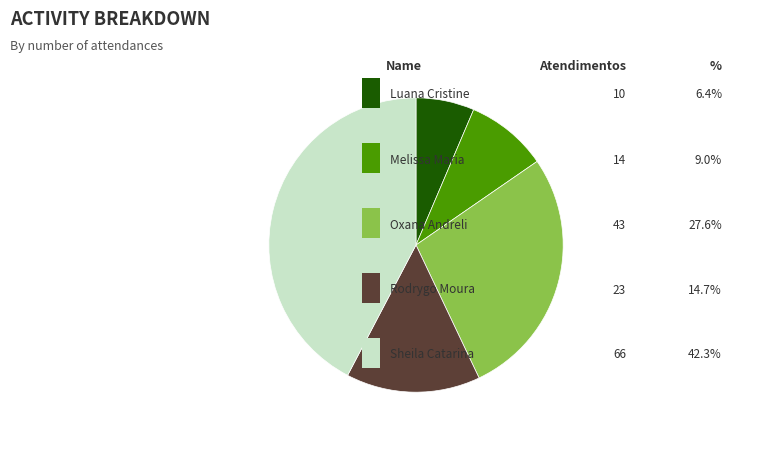

Does any single category account for the majority?

No